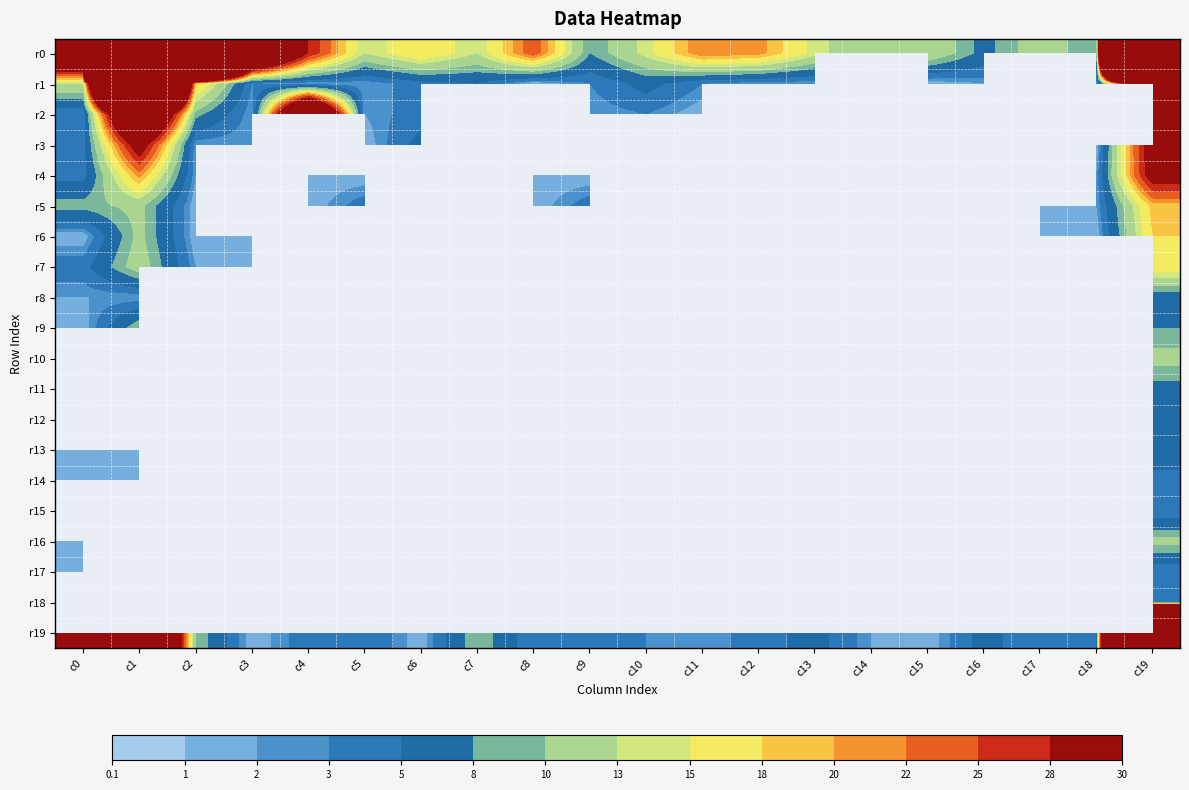

What is the greatest value displayed?

2866.0